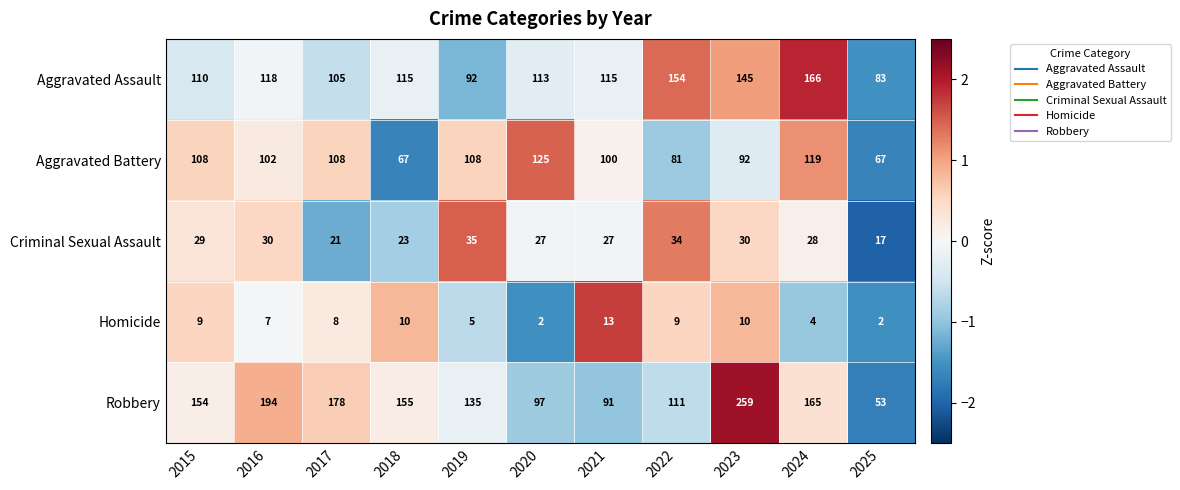

The value of Aggravated Assault at 2024 is 96. True or false?

False